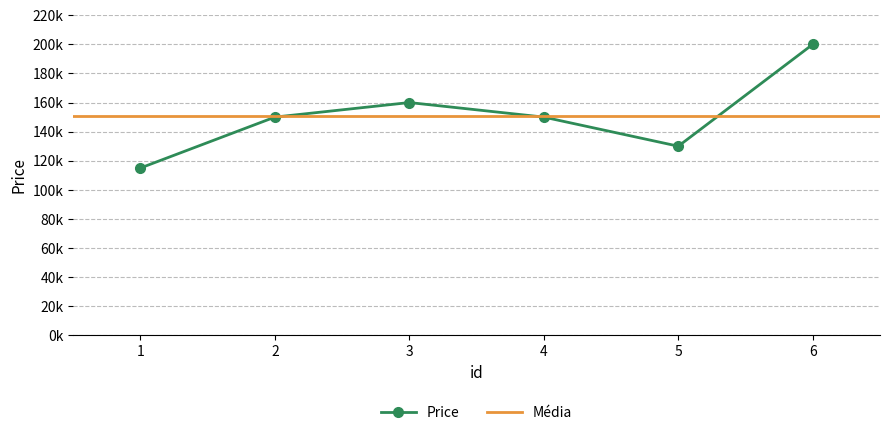

True or false: there are more than 2 points higher than both neighbors.

False